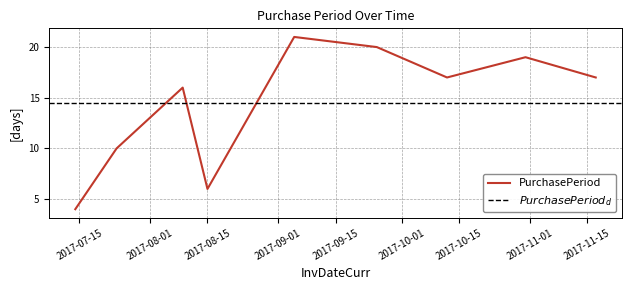

Is it true that the value at 2017-07-14 is 1?

False